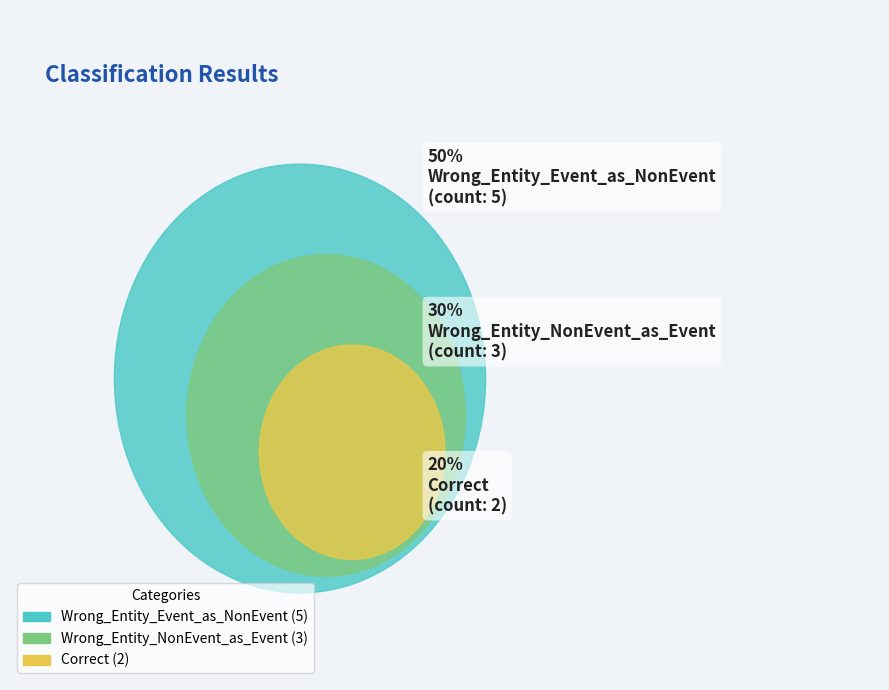

To the nearest percent, what percentage of the pie is Correct?

20%